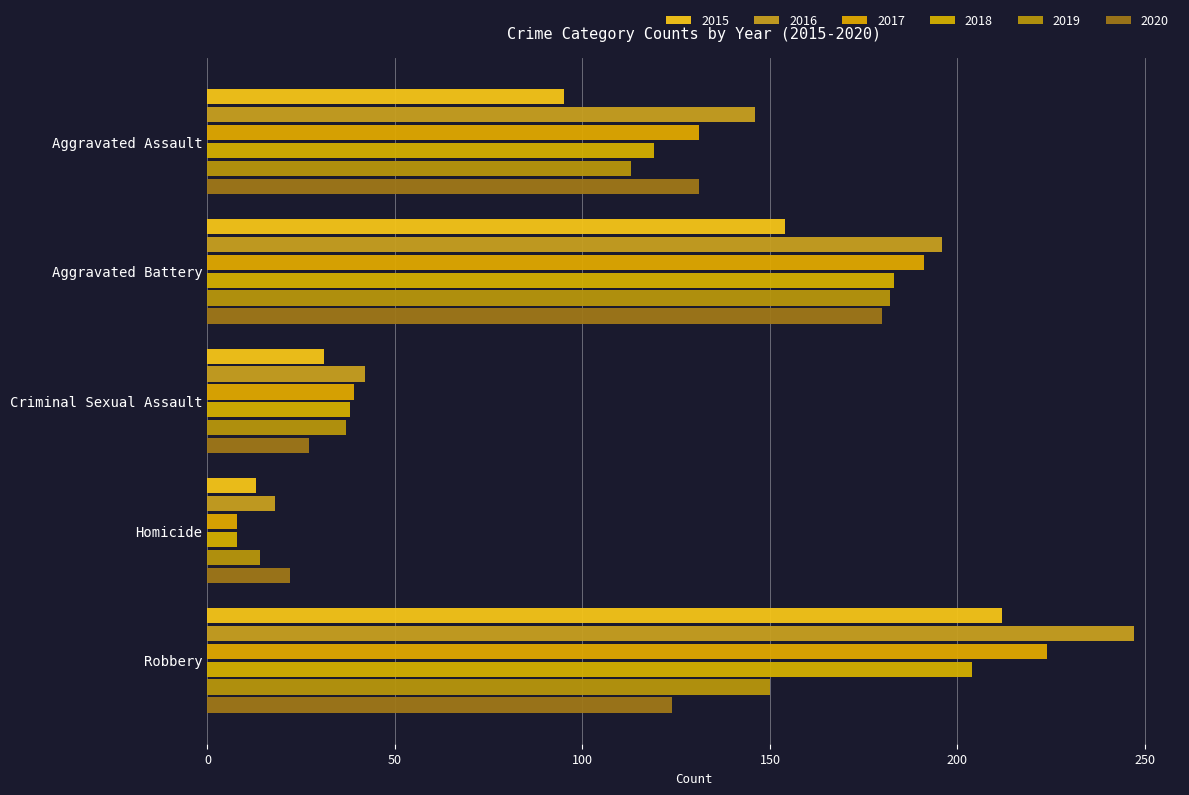

What is the sum of all 2020 values?

484